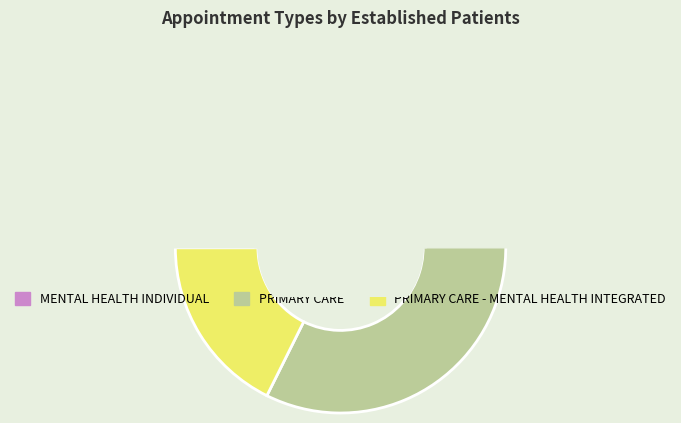

The PTSD SPECIFIC INDIVIDUAL PROGRAMS slice represents 1% of the pie. True or false?

False